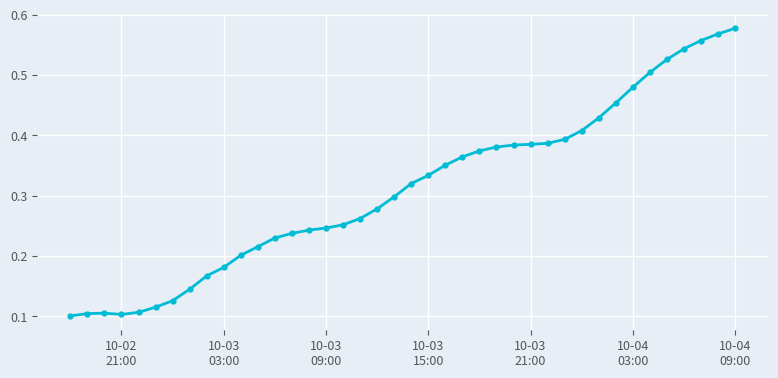

What is the sum of all values?

12.4